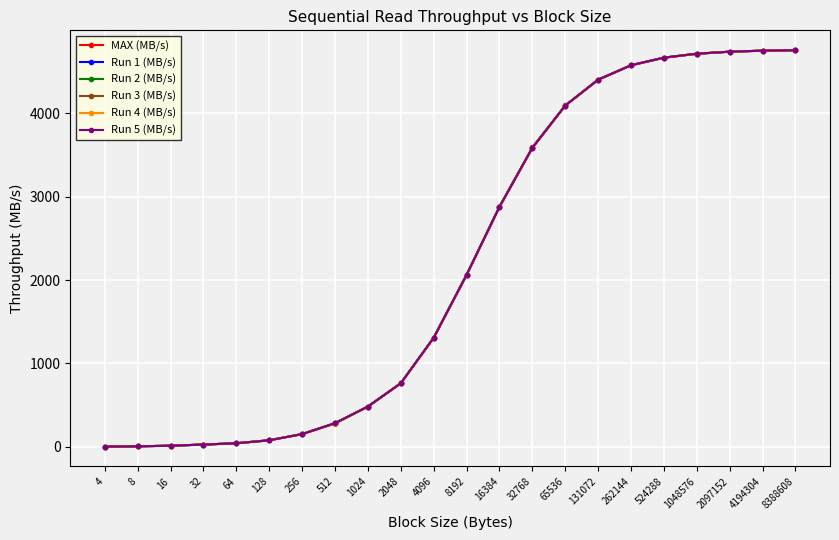

What is the highest value of the Run 4 (MB/s) series?

4755.8